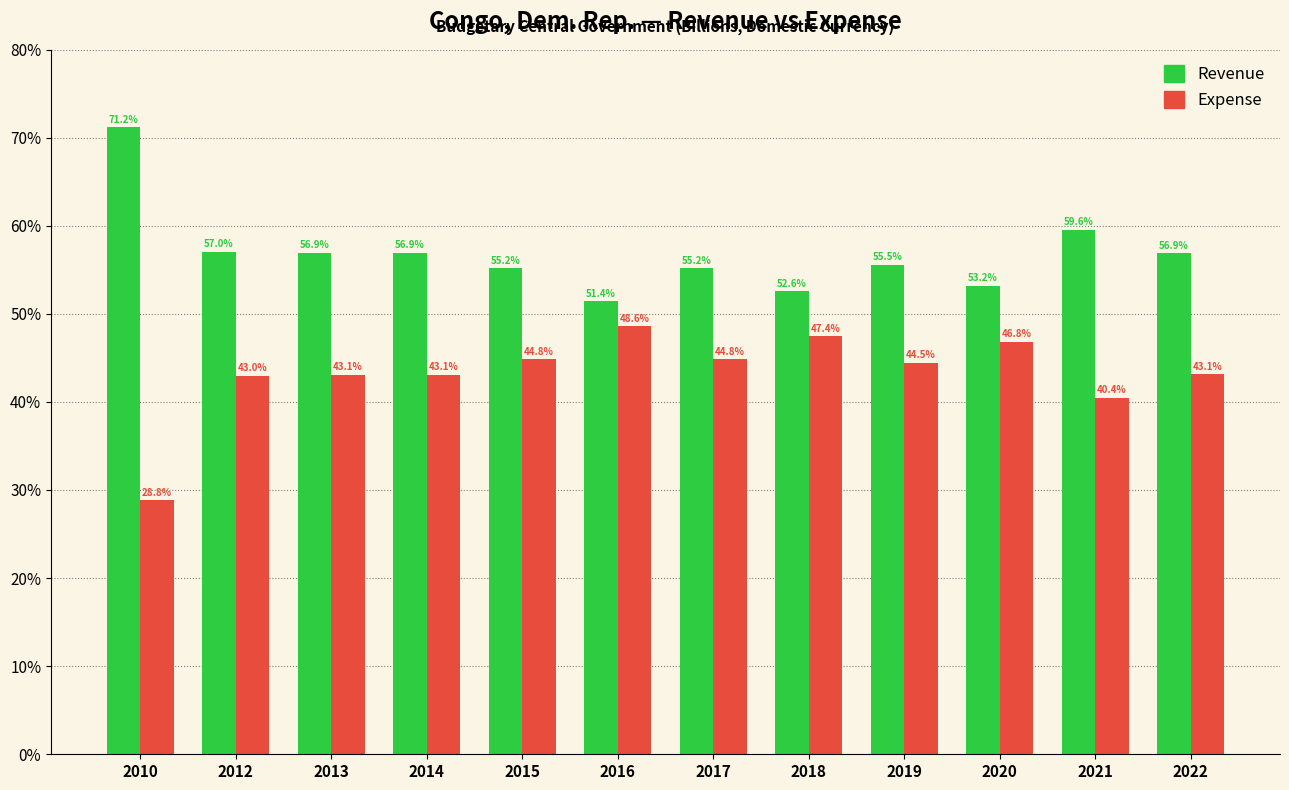

Reading left to right, what are all the values shown in this chart?

Revenue: 2010=71.2	2012=57.0	2013=56.9	2014=56.9	2015=55.2	2016=51.4	2017=55.2	2018=52.6	2019=55.5	2020=53.2	2021=59.6	2022=56.9
Expense: 2010=28.8	2012=43.0	2013=43.1	2014=43.1	2015=44.8	2016=48.6	2017=44.8	2018=47.4	2019=44.5	2020=46.8	2021=40.4	2022=43.1